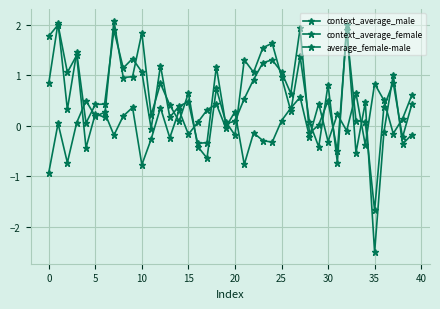

What is the average value of the context_average_female series?

0.6